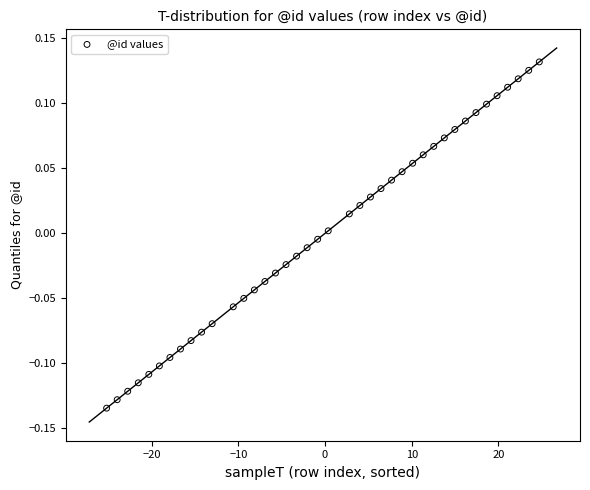

What is the range of X values (max minus min)?

49.9